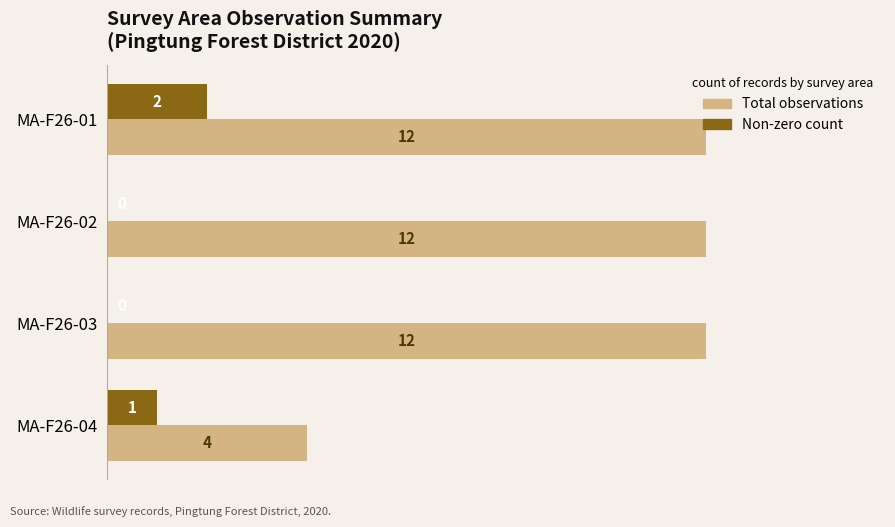

The value of Non-zero count at MA-F26-02 is 0. True or false?

True